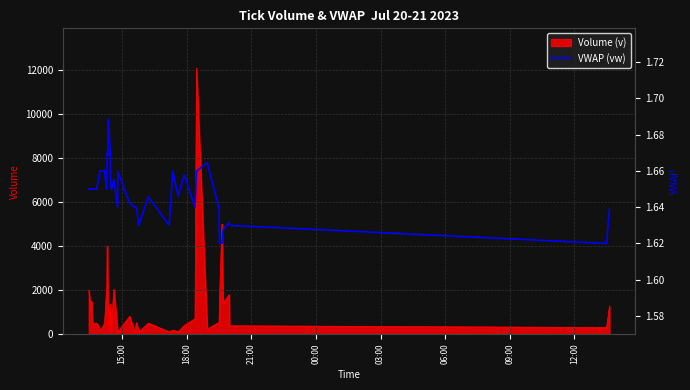

What is the maximum value for Volume (v)?

12079